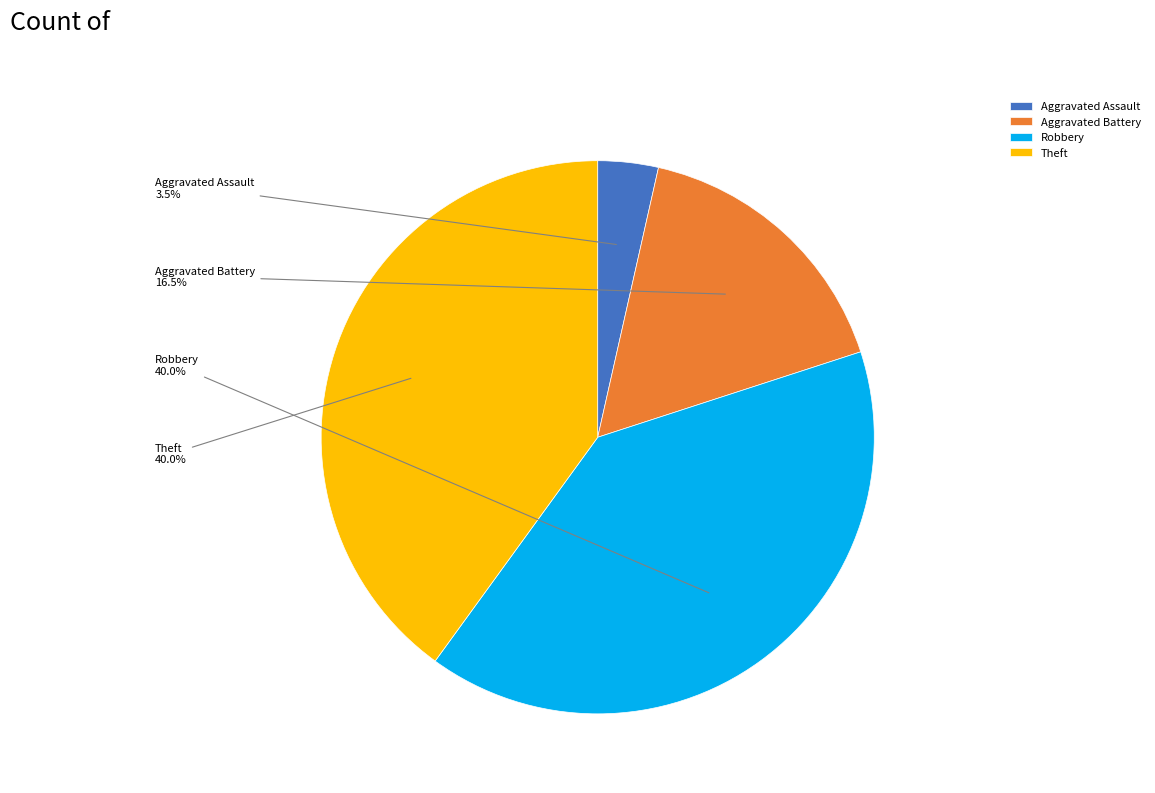

What percentage is the Robbery slice, to the nearest percent?

40%